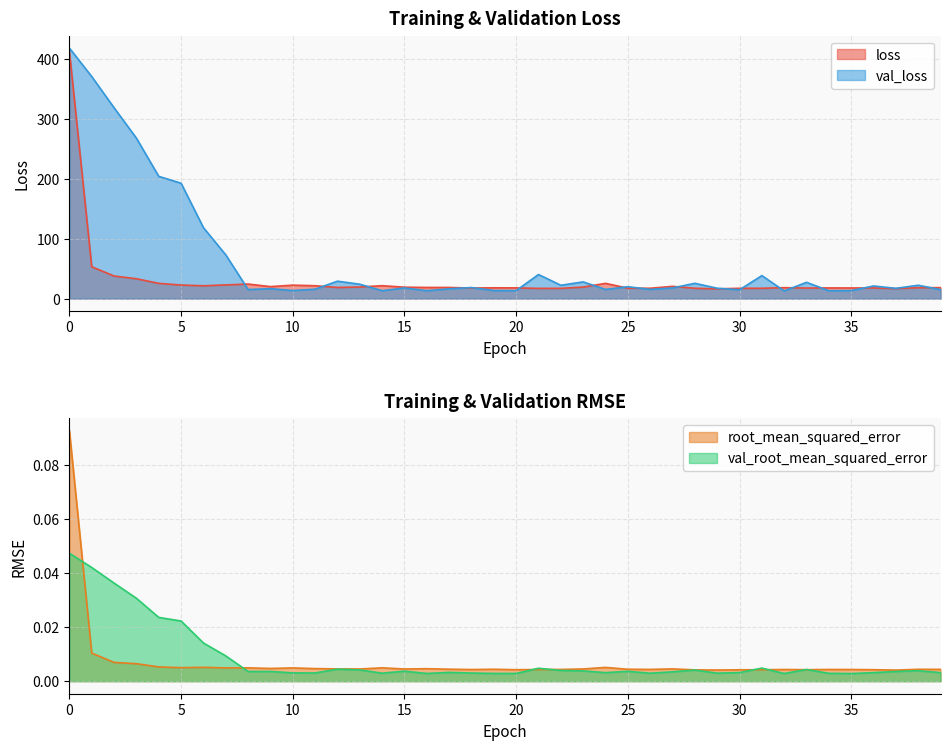

Does the chart display data point markers on the line(s)?

No